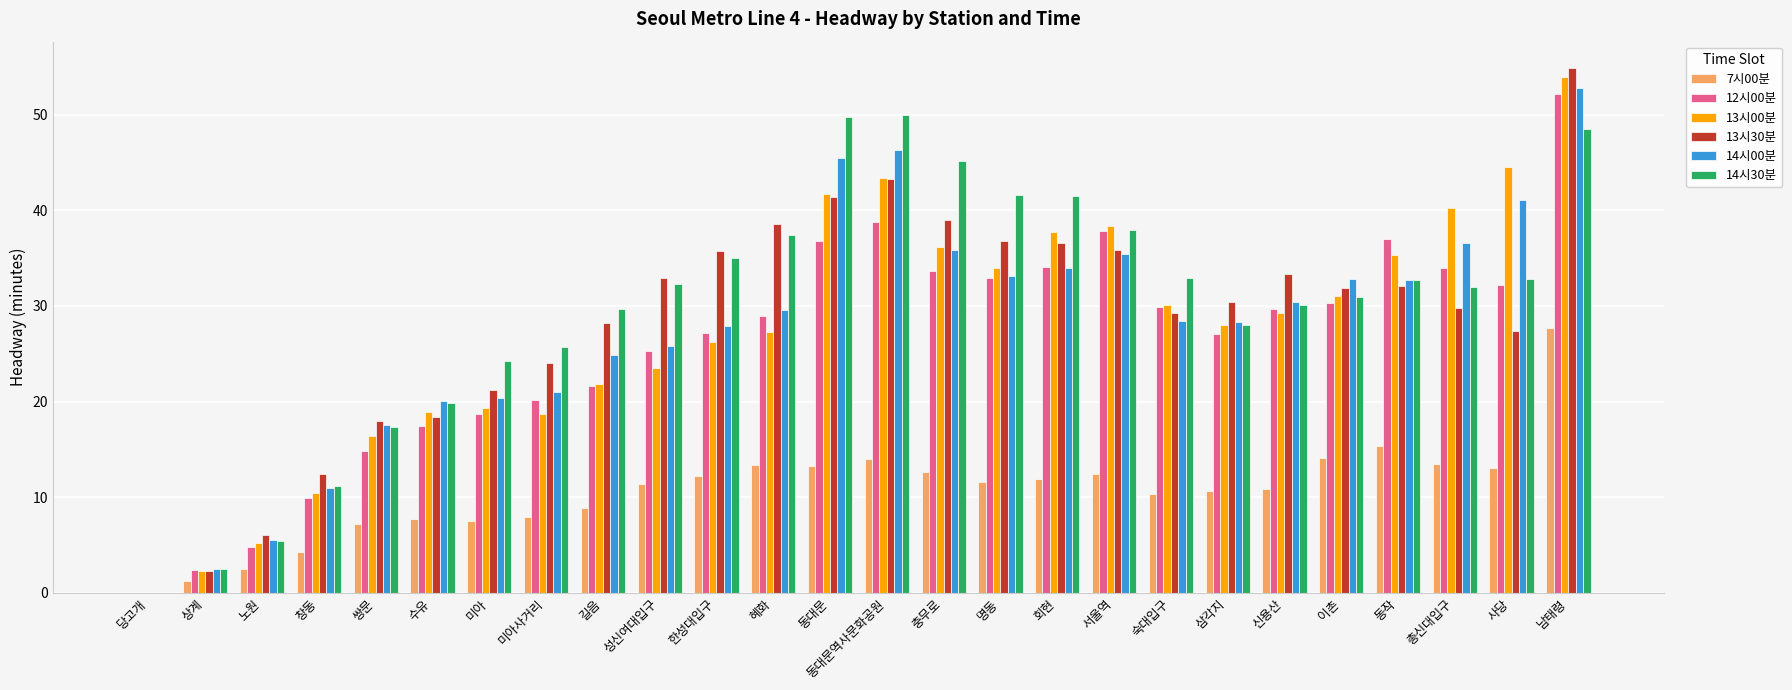

What are all the series names shown in the legend?

7시00분, 12시00분, 13시00분, 13시30분, 14시00분, 14시30분